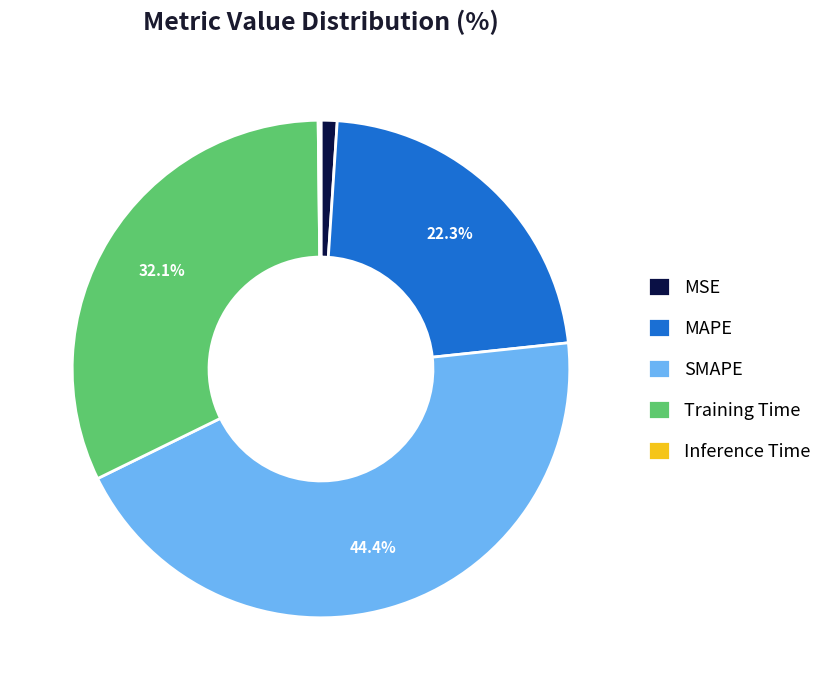

Which slice is the largest?

SMAPE